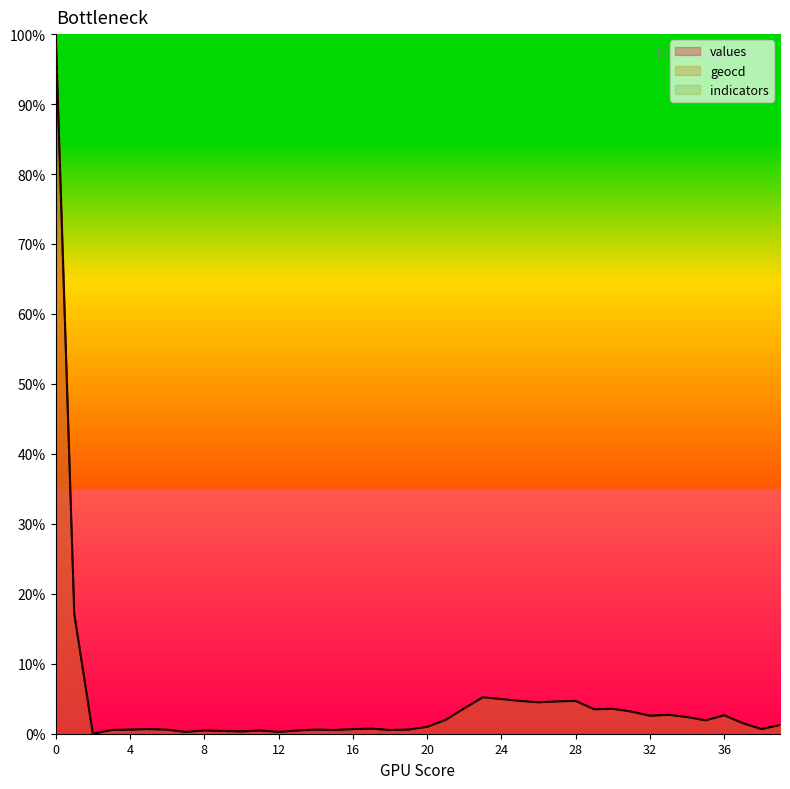

True or false: geocd has a value of 0.8 at 15.

False